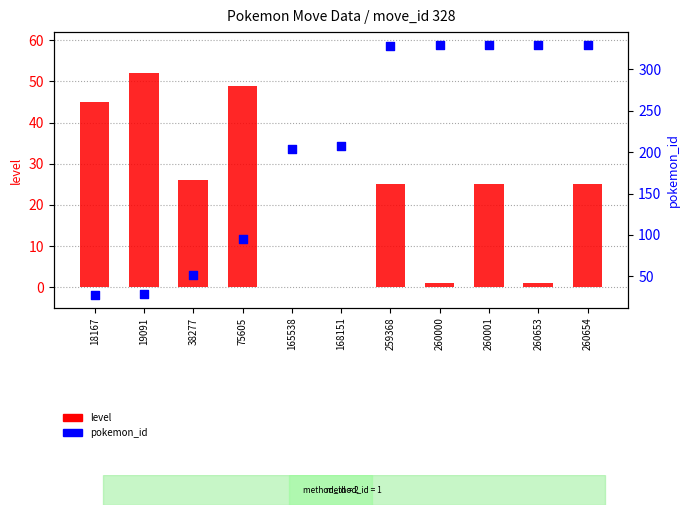

What are all the series names shown in the legend?

level, pokemon_id